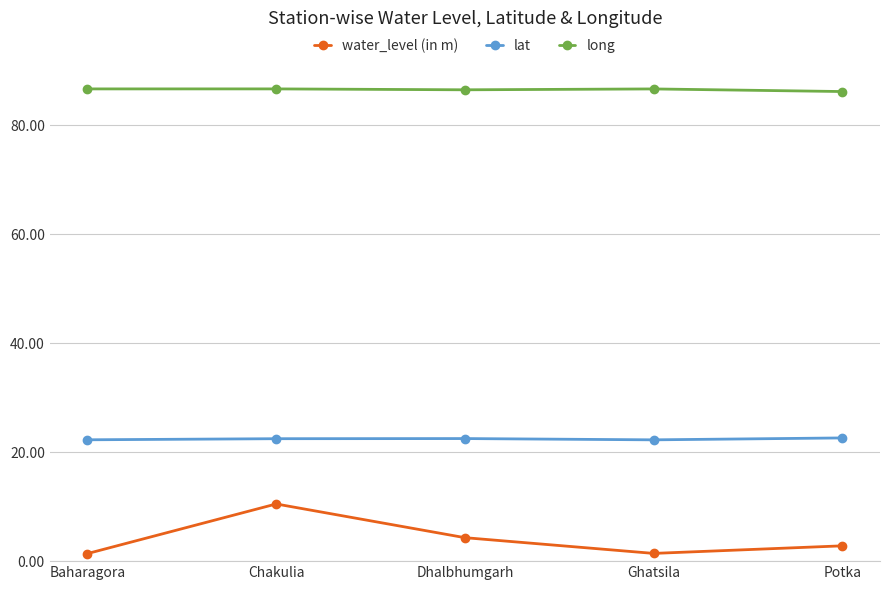

At how many categories does at least one series exceed 53?

5